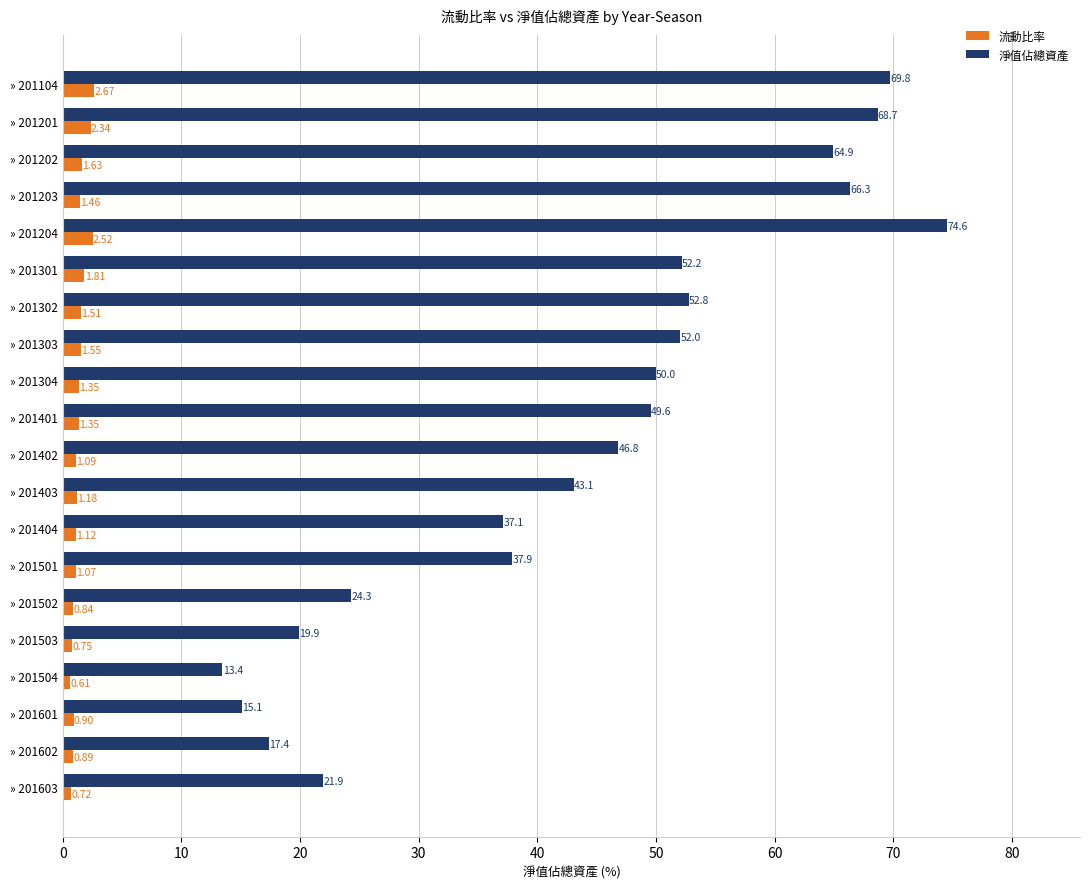

What is the total value across all series at » 201202?

66.5